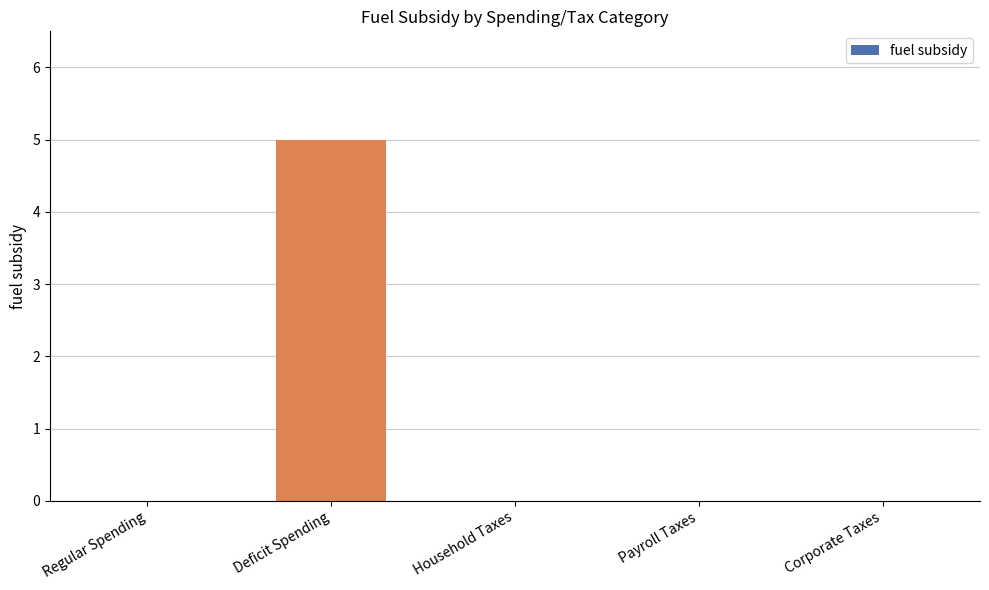

How many data points does each series have?

5